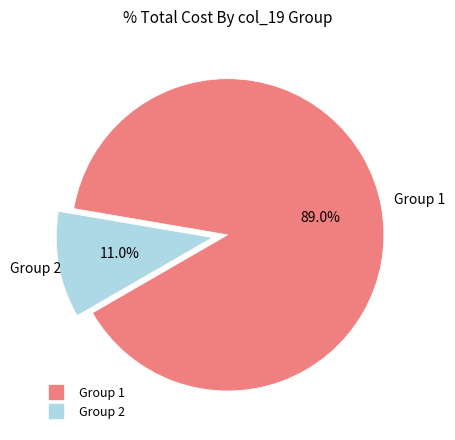

Is there any slice that represents more than half of the pie?

Yes